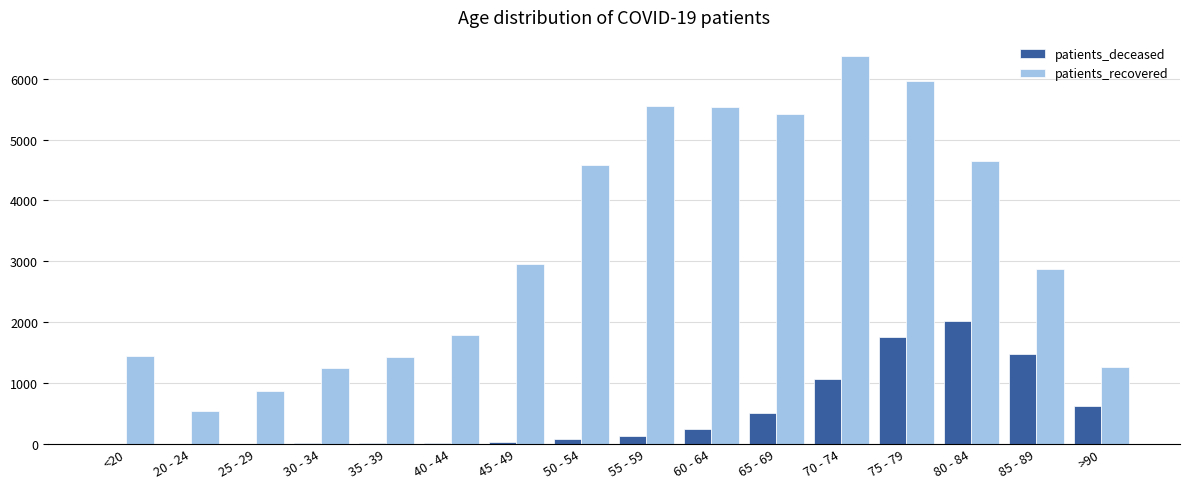

At which category is the sum across all series the highest?

75 - 79